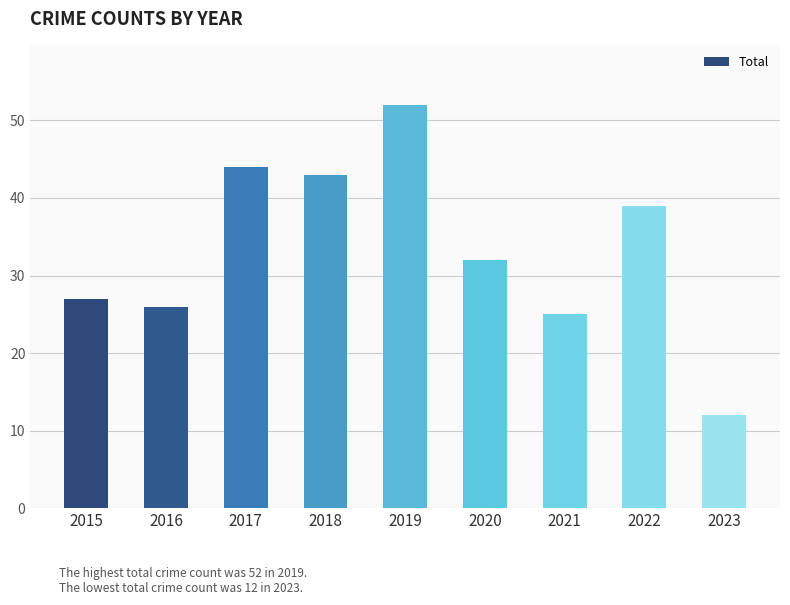

Rank the categories by value from highest to lowest.

2019, 2017, 2018, 2022, 2020, 2015, 2016, 2021, 2023